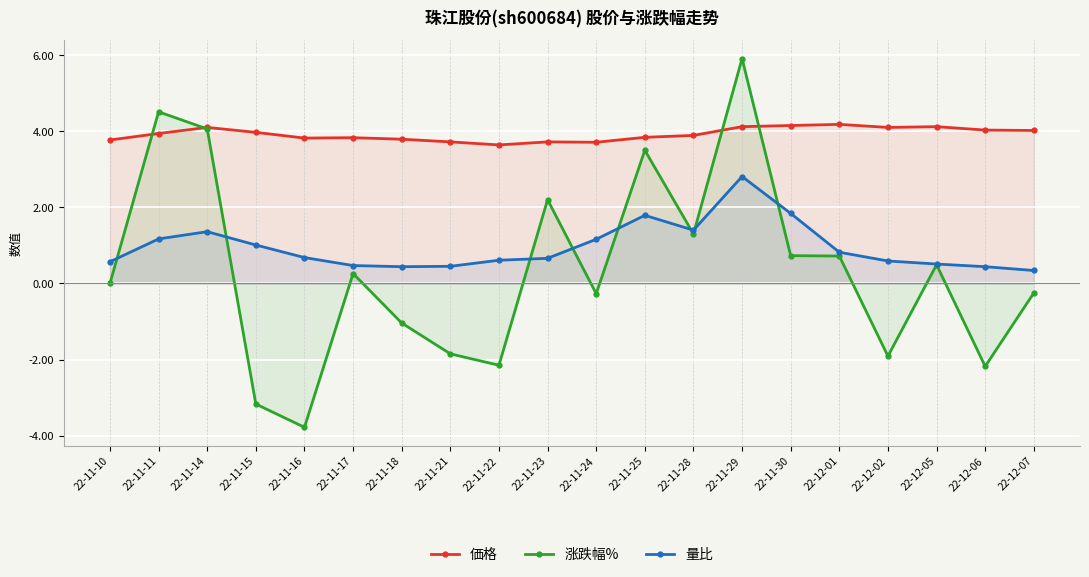

Reading left to right, list all the values displayed in this chart.

価格: 22-11-10=3.8	22-11-11=3.9	22-11-14=4.1	22-11-15=4.0	22-11-16=3.8	22-11-17=3.8	22-11-18=3.8	22-11-21=3.7	22-11-22=3.6	22-11-23=3.7	22-11-24=3.7	22-11-25=3.8	22-11-28=3.9	22-11-29=4.1	22-11-30=4.2	22-12-01=4.2	22-12-02=4.1	22-12-05=4.1	22-12-06=4.0	22-12-07=4.0
涨跌幅%: 22-11-10=0.0	22-11-11=4.5	22-11-14=4.1	22-11-15=-3.2	22-11-16=-3.8	22-11-17=0.3	22-11-18=-1.0	22-11-21=-1.9	22-11-22=-2.1	22-11-23=2.2	22-11-24=-0.3	22-11-25=3.5	22-11-28=1.3	22-11-29=5.9	22-11-30=0.7	22-12-01=0.7	22-12-02=-1.9	22-12-05=0.5	22-12-06=-2.2	22-12-07=-0.2
量比: 22-11-10=0.6	22-11-11=1.2	22-11-14=1.4	22-11-15=1.0	22-11-16=0.7	22-11-17=0.5	22-11-18=0.4	22-11-21=0.5	22-11-22=0.6	22-11-23=0.7	22-11-24=1.2	22-11-25=1.8	22-11-28=1.4	22-11-29=2.8	22-11-30=1.8	22-12-01=0.8	22-12-02=0.6	22-12-05=0.5	22-12-06=0.4	22-12-07=0.3